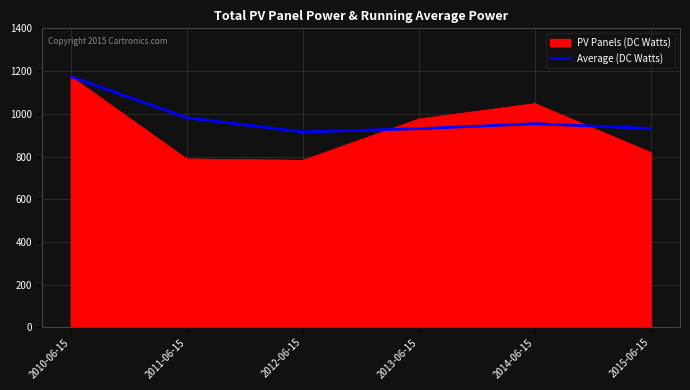

How many lines are shown in the chart?

2